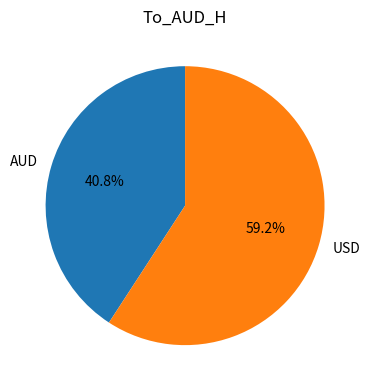

To the nearest percent, what is the difference between the AUD and USD slice percentages?

18%